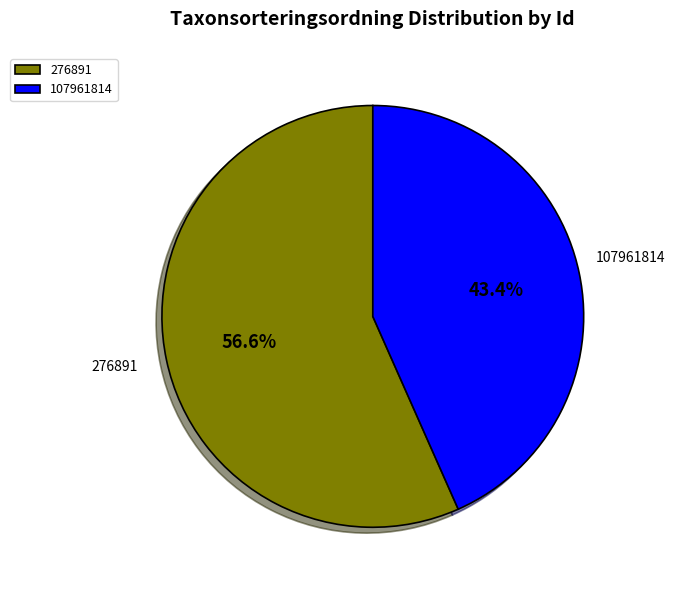

Rank the categories by value from lowest to highest.

107961814, 276891